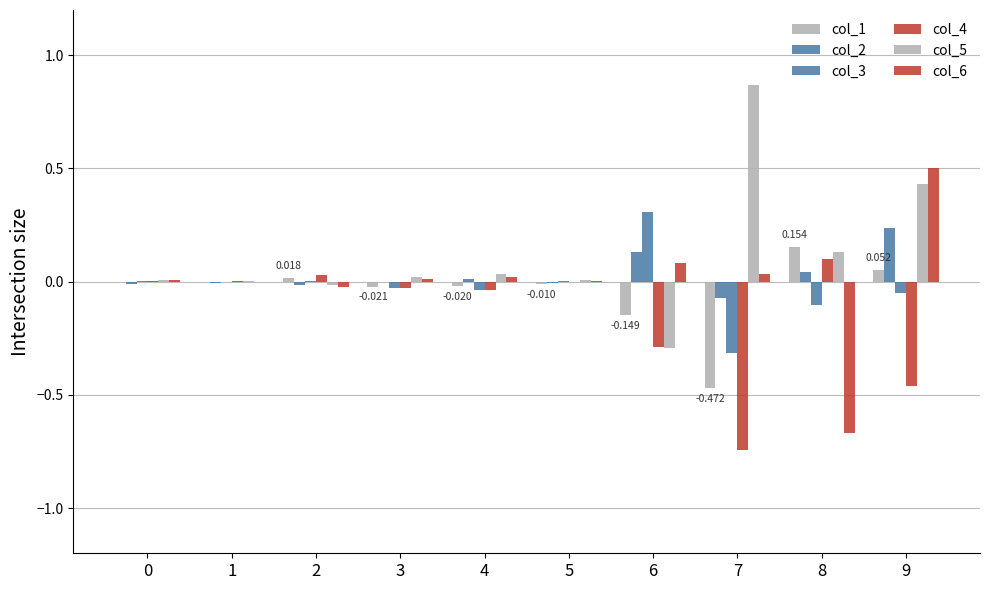

How many data points does each series have?

10